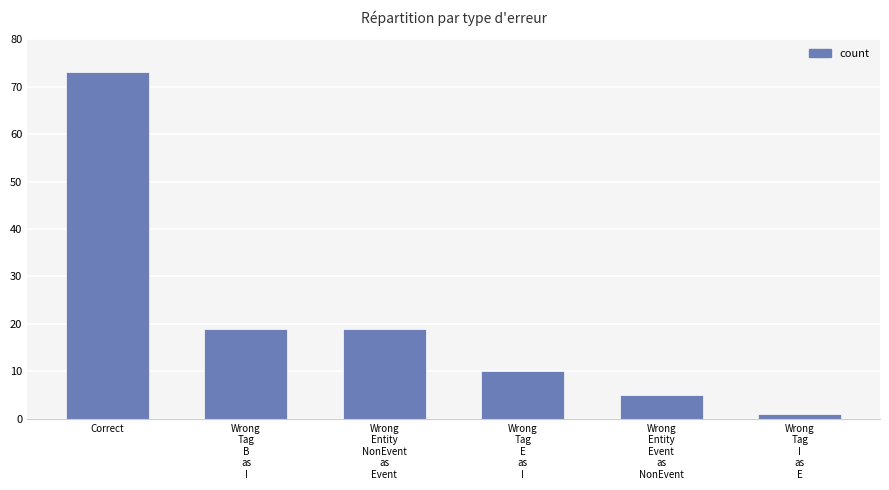

What is the label of the 1st bar from the left?

Correct